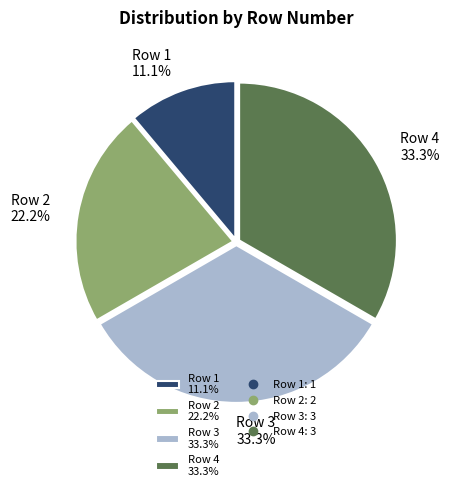

Which category has the smallest portion of the pie?

Row 1